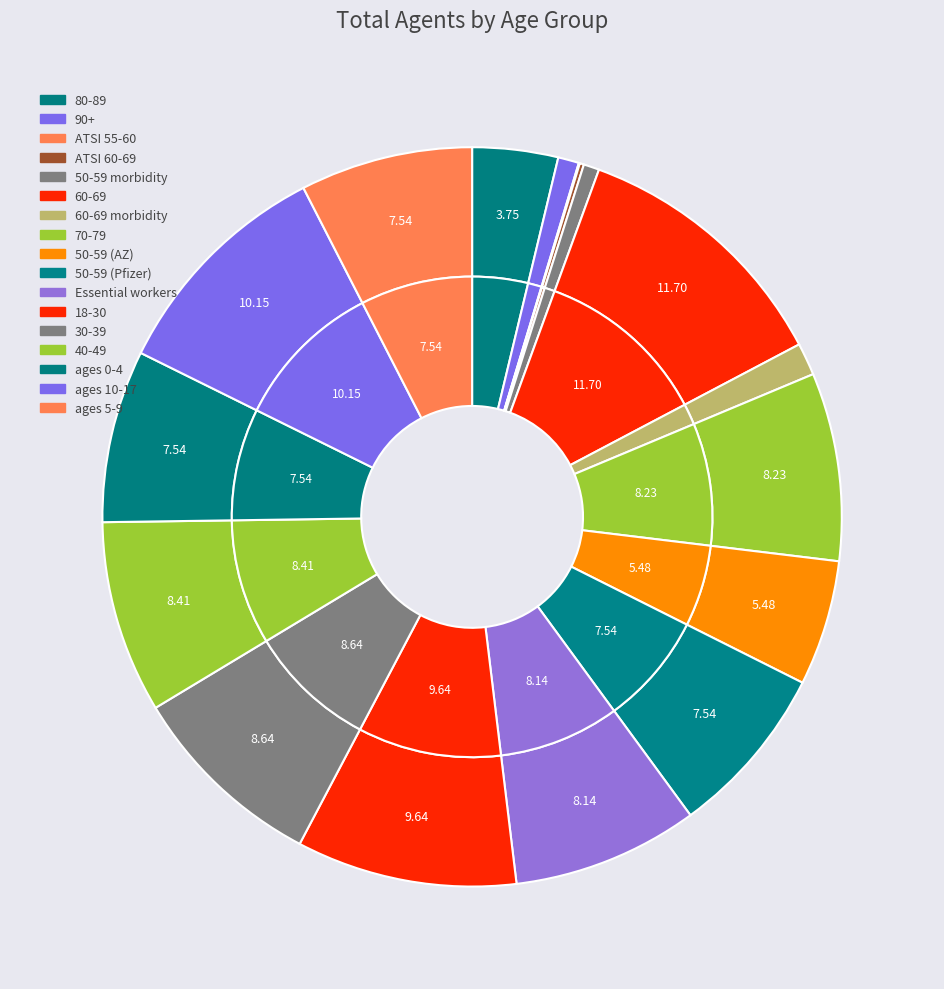

Count the number of slices in the pie.

17